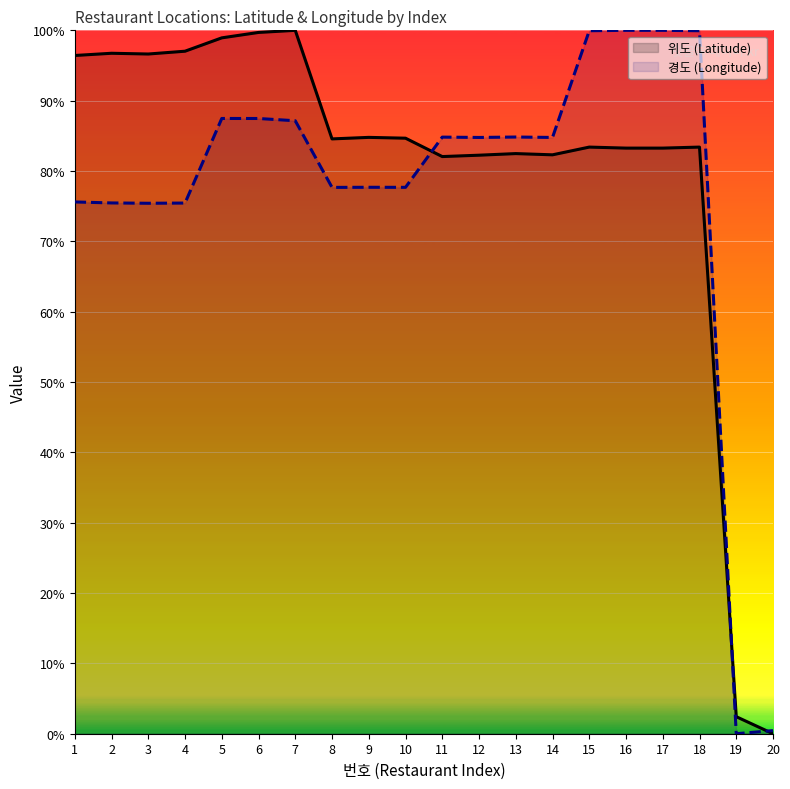

What is the sum of all 경도 (Longitude) values?

15.4